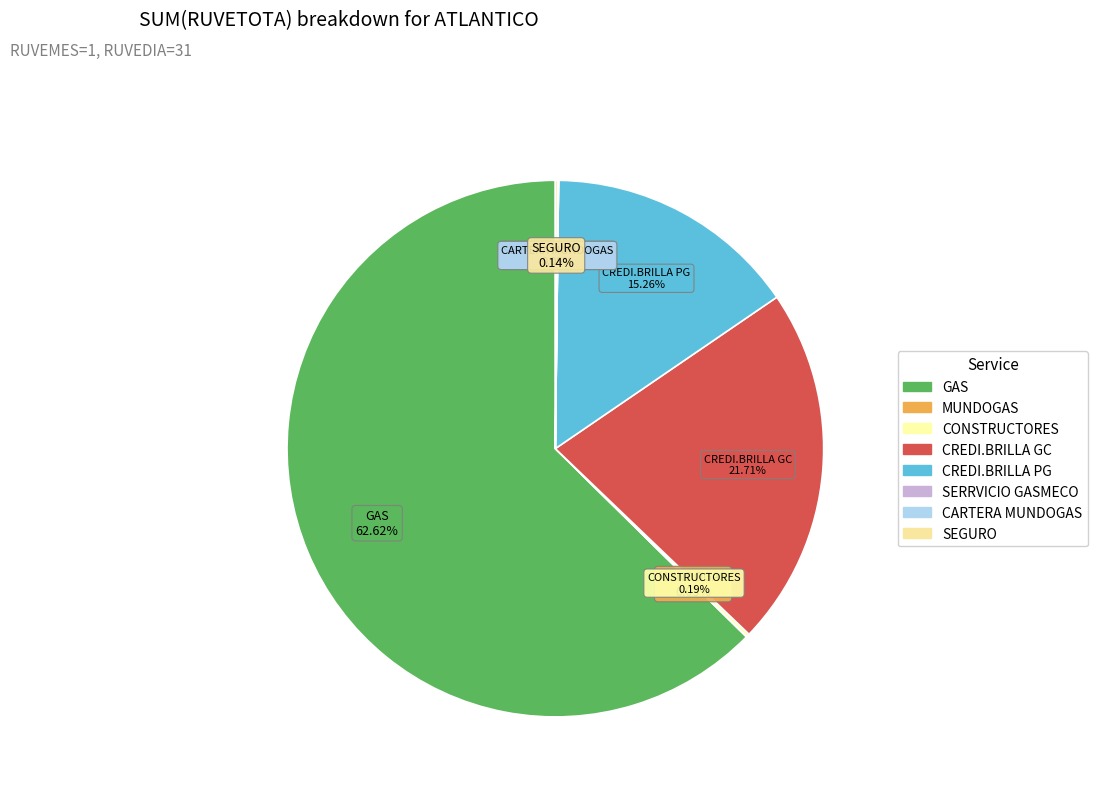

Between GAS and CREDI.BRILLA GC, which is larger?

GAS